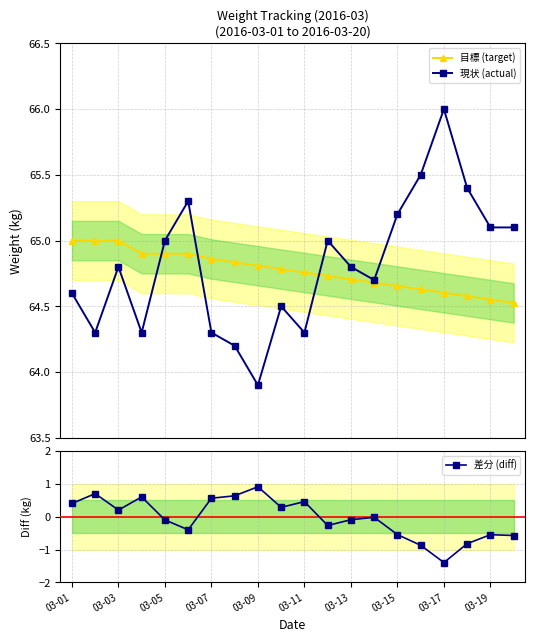

What is the value of the 差分 (diff) point at the 17th from the left?

-1.4